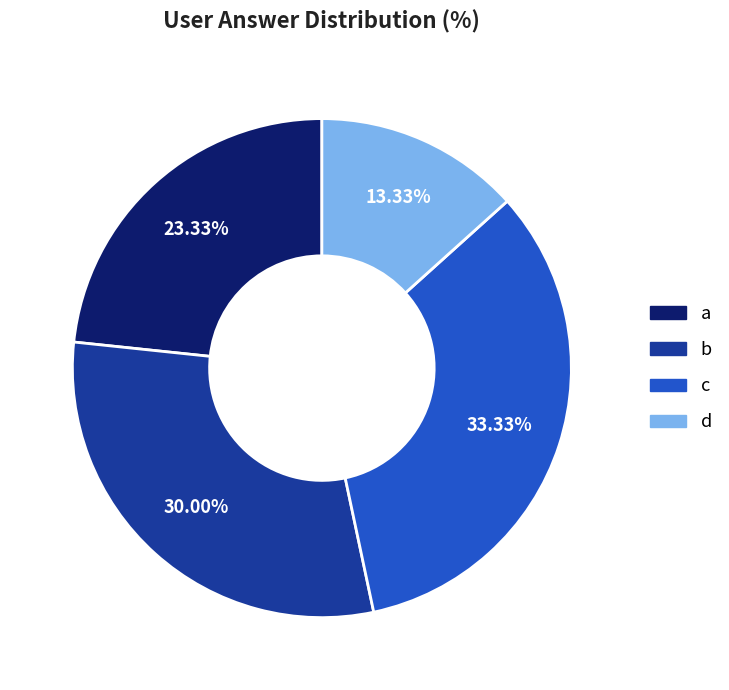

Which slice is the largest?

c